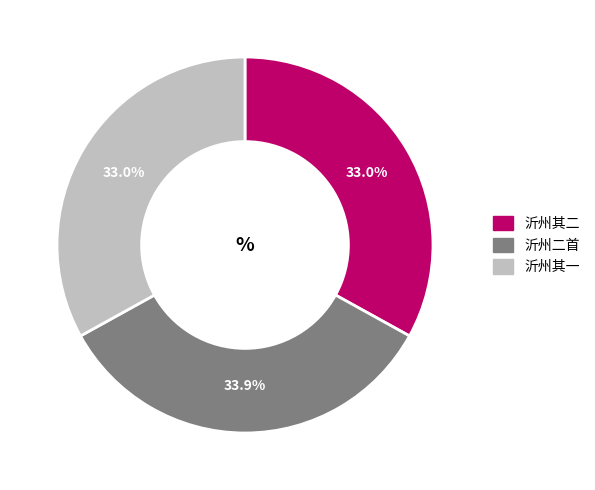

To the nearest percent, what is the difference between the largest and smallest slice percentages?

1%